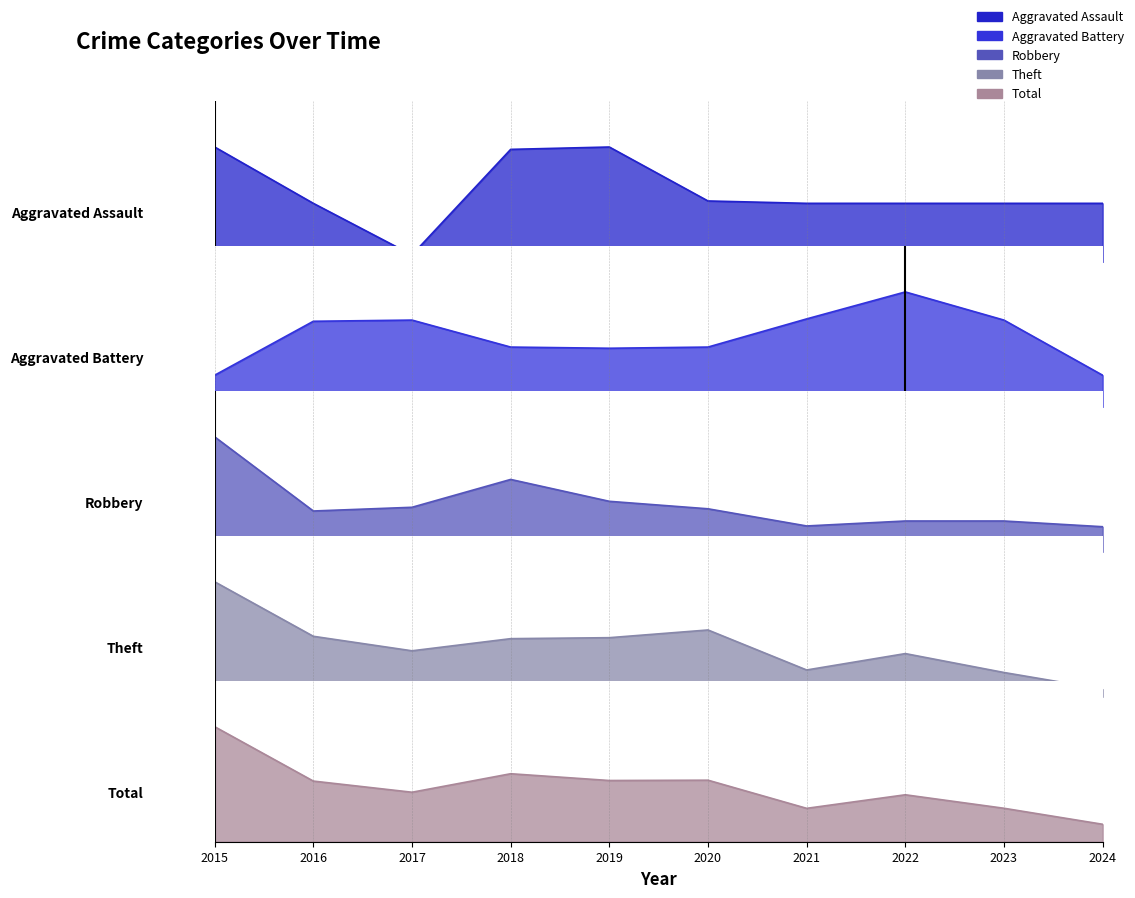

What is the difference between the highest and lowest values at 2015?

53.8